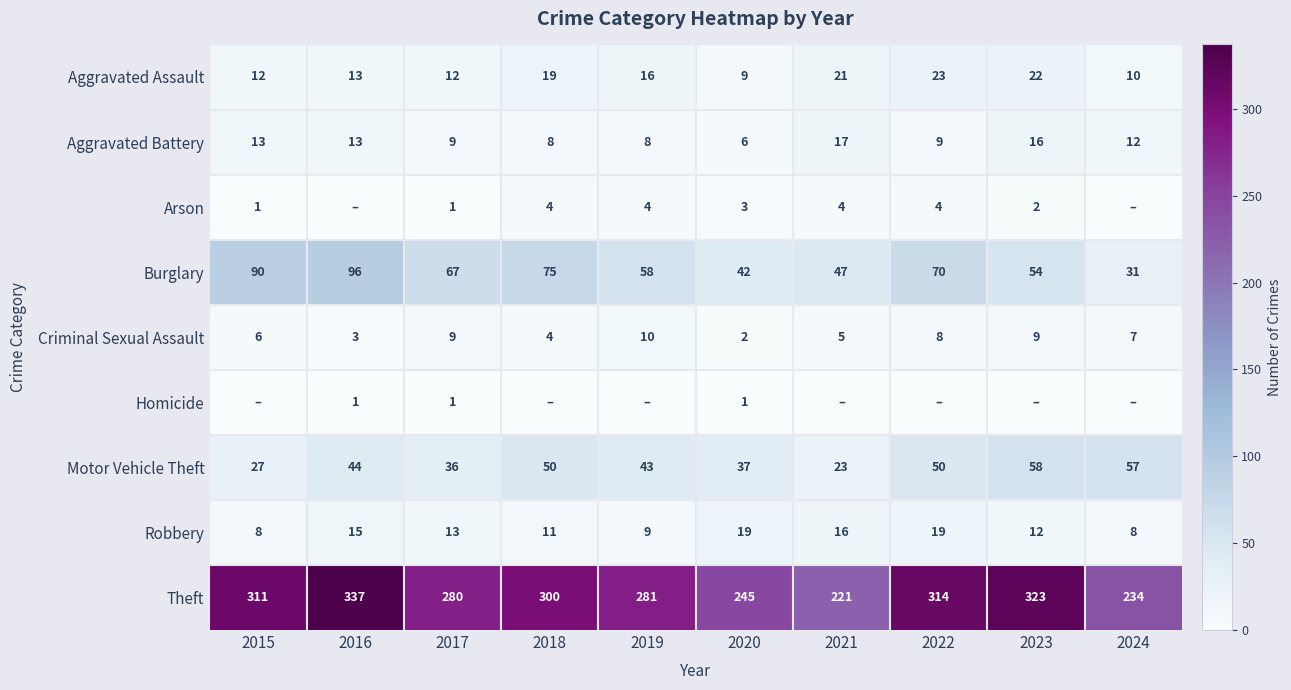

Between 2015 and 2022, which is larger?

2022